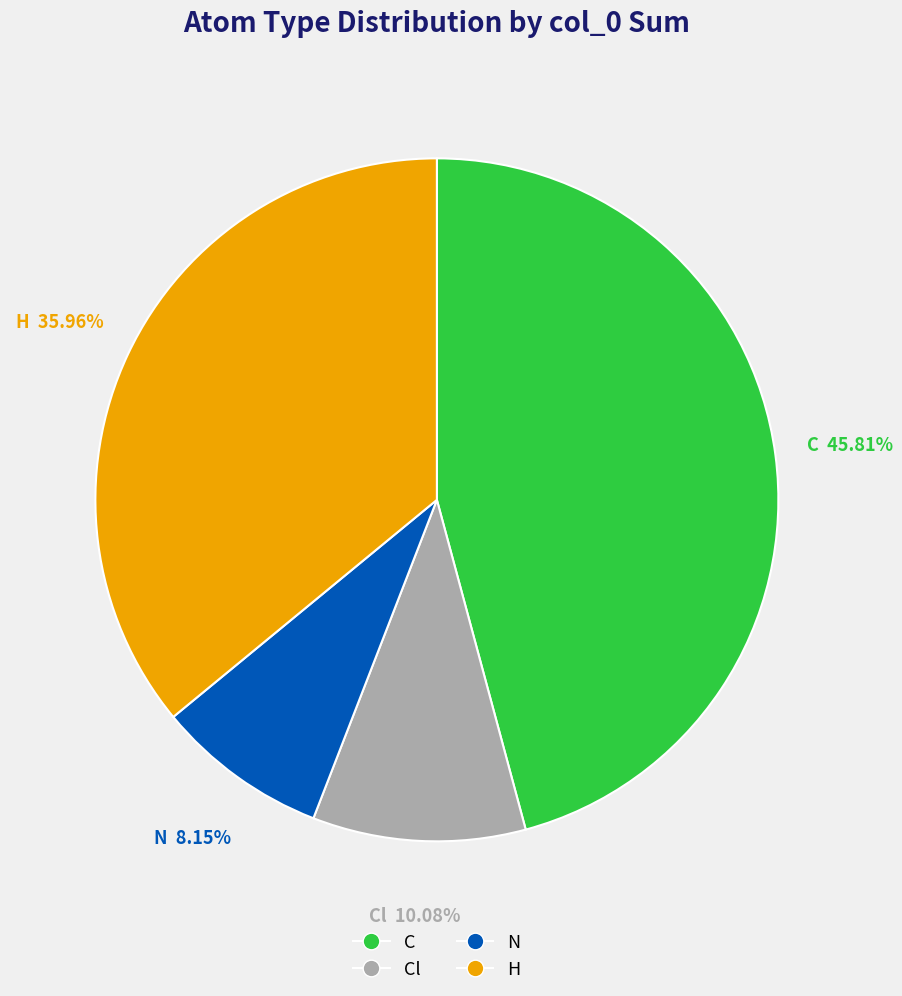

Is there any slice that represents more than half of the pie?

No